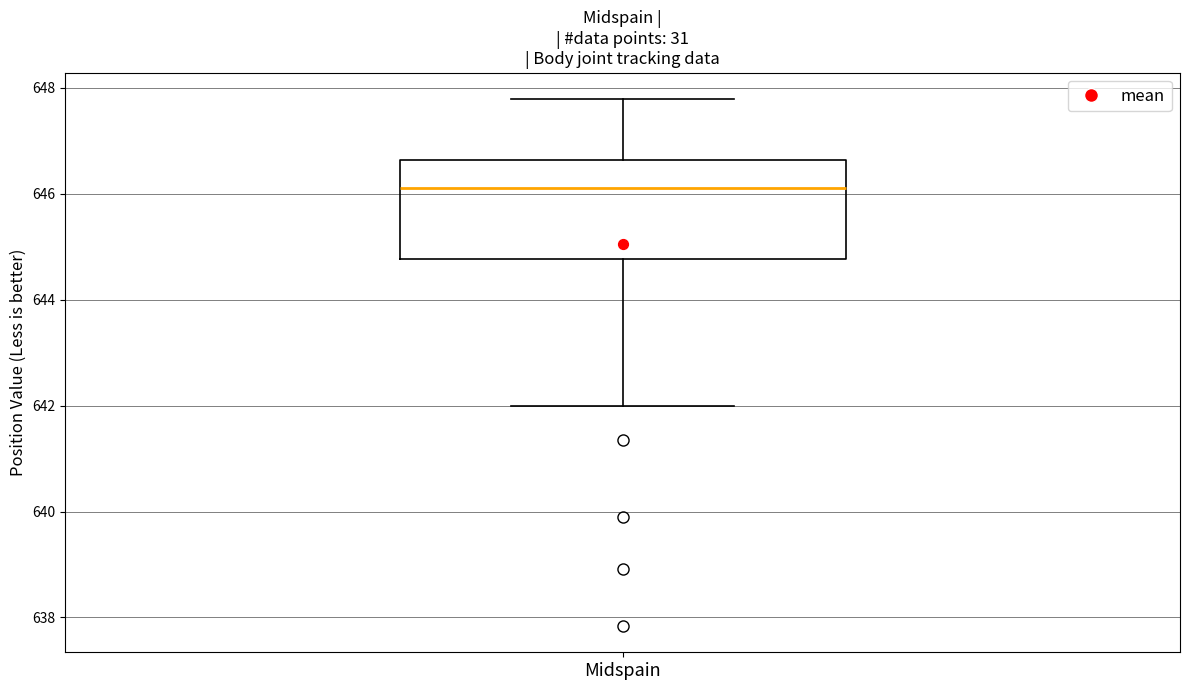

Transcribe this box plot: give where the median line is, the range the box spans, and where the two whiskers end, as read against the y-axis. The values are not printed on the chart, so give them approximately, as read against the axis.

median 646.2, box 644.8 to 646.6, whiskers 642.0 to 647.8